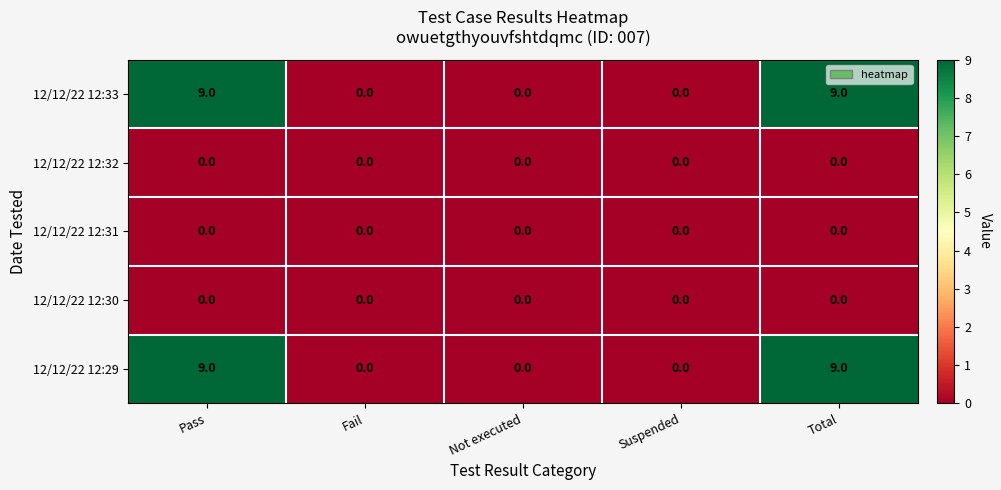

Count the 12/12/22 12:29 values in the range 0 to 9.

5